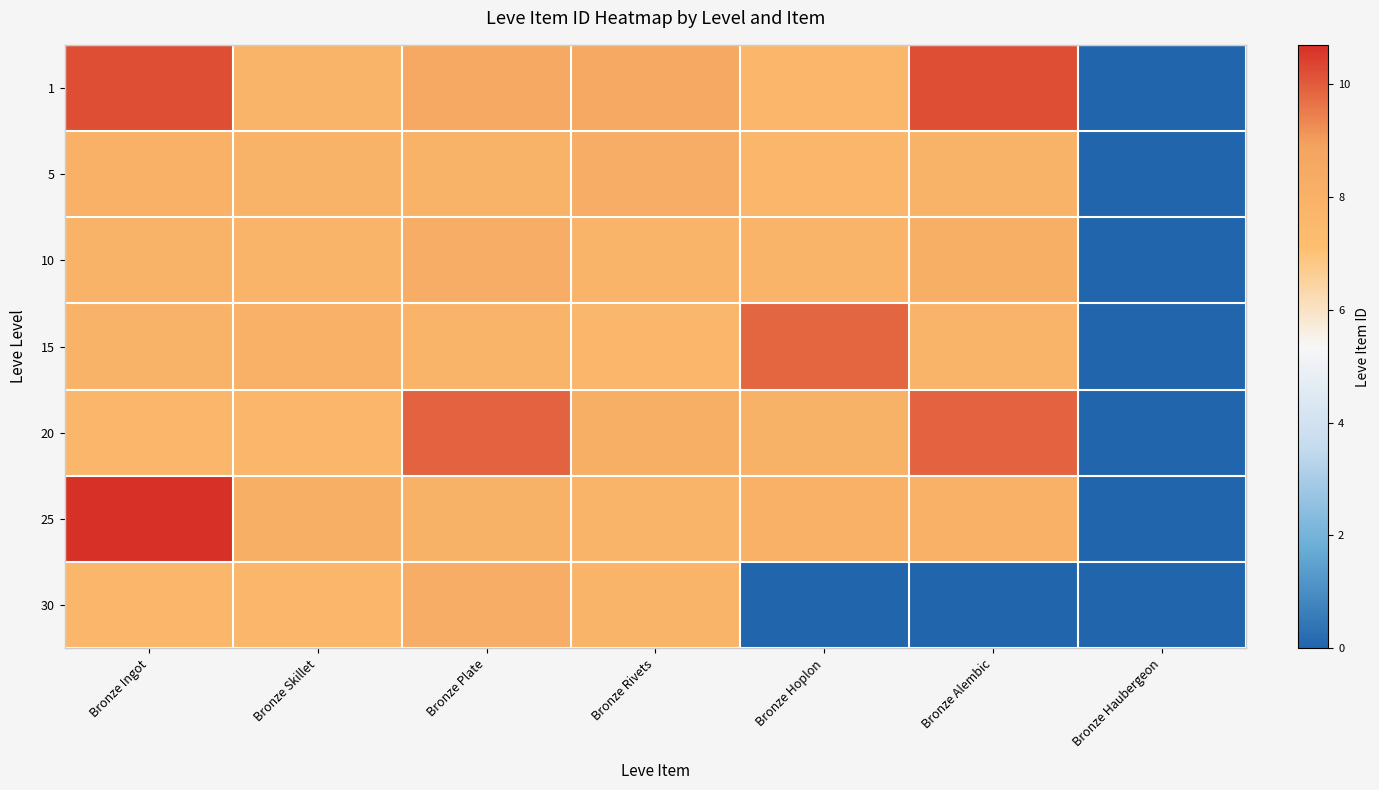

Reading left to right, list all the values displayed in this chart.

1: Bronze Ingot=10.2	Bronze Skillet=7.8	Bronze Plate=8.5	Bronze Rivets=8.5	Bronze Hoplon=7.7	Bronze Alembic=10.2	Bronze Haubergeon=0.0
5: Bronze Ingot=8.0	Bronze Skillet=7.9	Bronze Plate=7.9	Bronze Rivets=8.2	Bronze Hoplon=7.7	Bronze Alembic=7.9	Bronze Haubergeon=0.0
10: Bronze Ingot=7.9	Bronze Skillet=7.8	Bronze Plate=8.2	Bronze Rivets=7.8	Bronze Hoplon=7.8	Bronze Alembic=8.2	Bronze Haubergeon=0.0
15: Bronze Ingot=7.9	Bronze Skillet=8.0	Bronze Plate=7.8	Bronze Rivets=7.7	Bronze Hoplon=9.8	Bronze Alembic=7.8	Bronze Haubergeon=0.0
20: Bronze Ingot=7.7	Bronze Skillet=7.7	Bronze Plate=9.9	Bronze Rivets=8.2	Bronze Hoplon=7.9	Bronze Alembic=9.9	Bronze Haubergeon=0.0
25: Bronze Ingot=10.7	Bronze Skillet=8.1	Bronze Plate=7.9	Bronze Rivets=7.8	Bronze Hoplon=8.0	Bronze Alembic=8.0	Bronze Haubergeon=0.0
30: Bronze Ingot=7.7	Bronze Skillet=7.7	Bronze Plate=8.3	Bronze Rivets=7.8	Bronze Hoplon=0.0	Bronze Alembic=0.0	Bronze Haubergeon=0.0